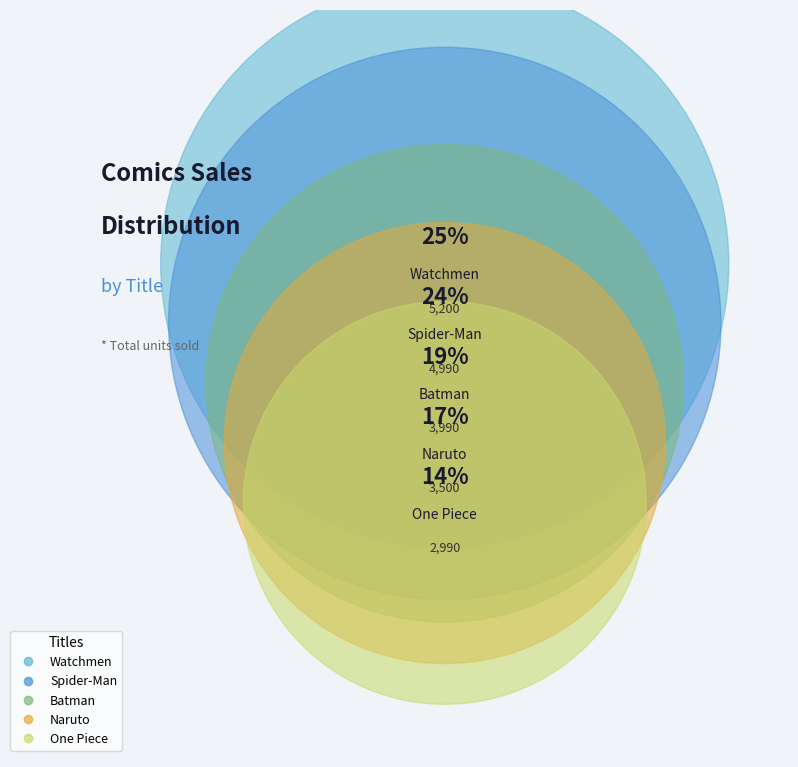

Which category has the biggest portion of the pie?

Watchmen